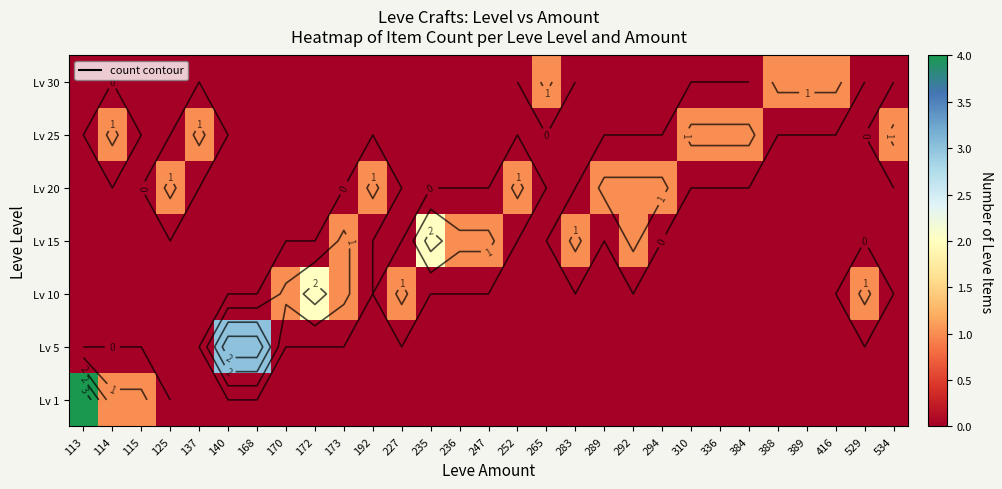

True or false: Lv 30 has a value of 0 at 294.

True